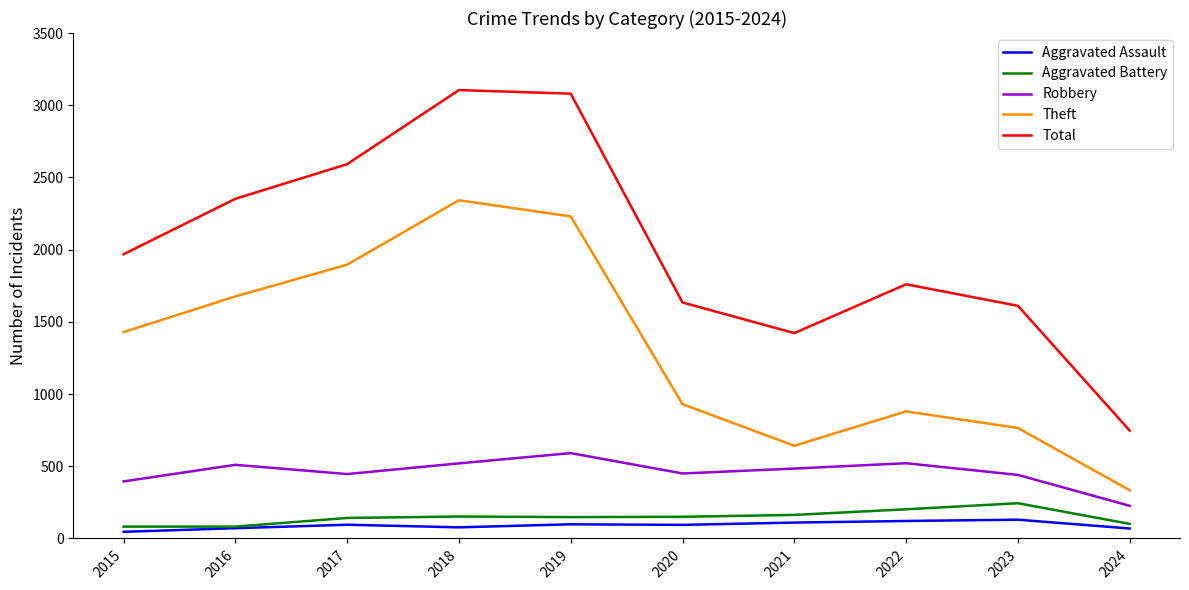

Is the value of Robbery at 2022 greater than the value of Aggravated Assault at 2018?

Yes